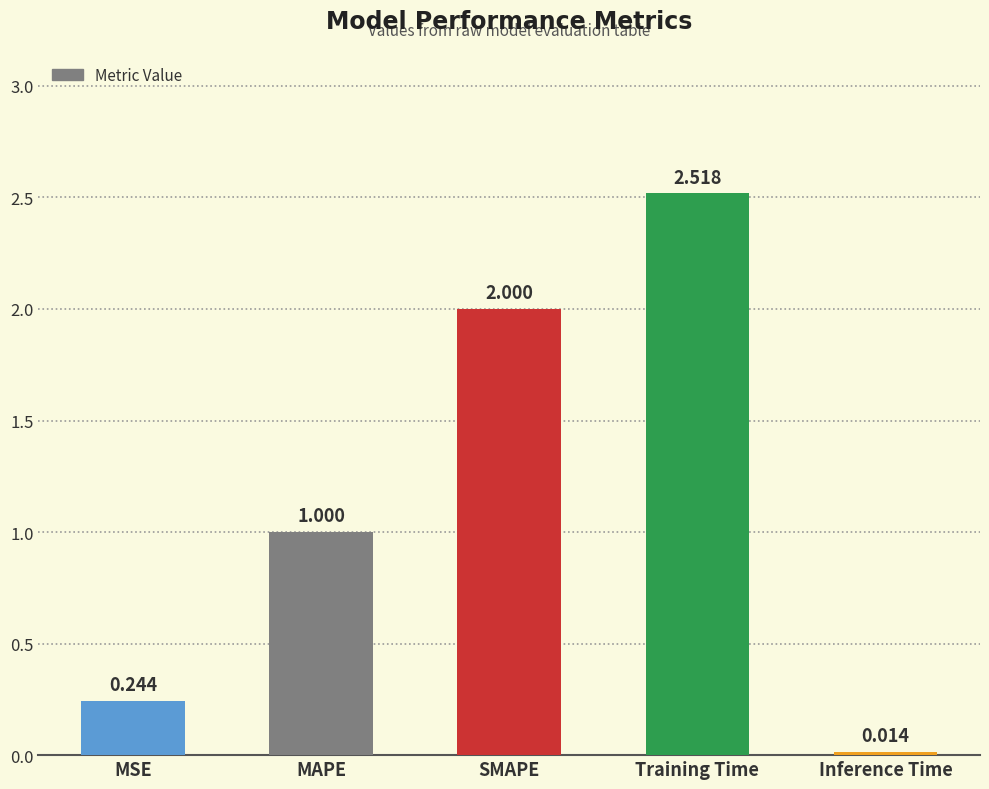

How many values exceed 1?

3